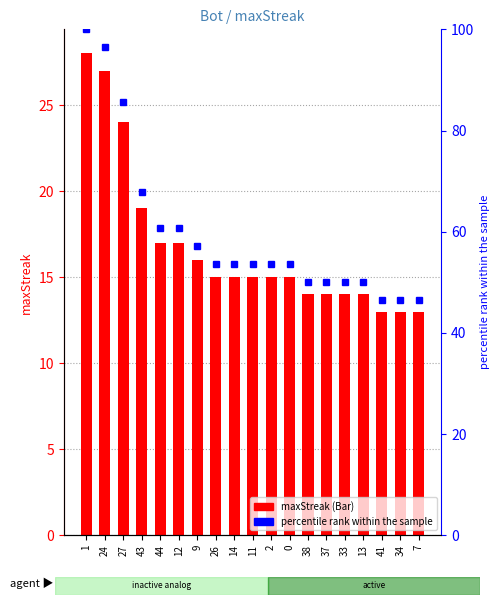

Which category has the lowest value in the maxStreak series?

41